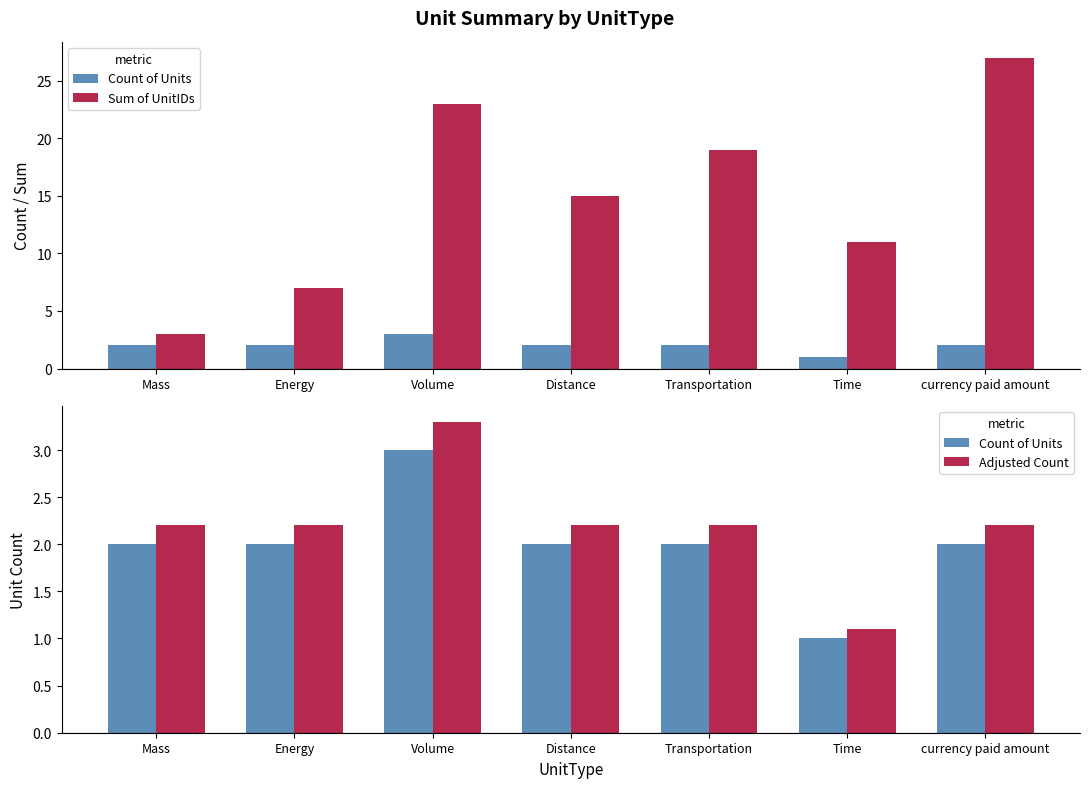

Reading left to right, what are all the values shown in this chart?

Count of Units: 2.0	2.0	3.0	2.0	2.0	1.0	2.0
Sum of UnitIDs: 3.0	7.0	23.0	15.0	19.0	11.0	27.0
Adjusted Count: 2.2	2.2	3.3	2.2	2.2	1.1	2.2